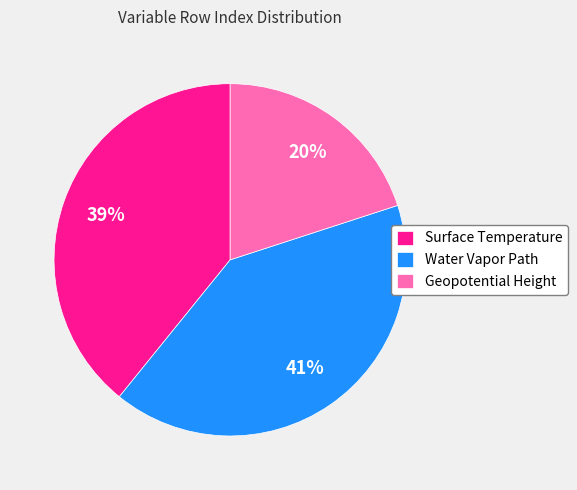

What is the largest slice in the pie chart?

Water Vapor Path